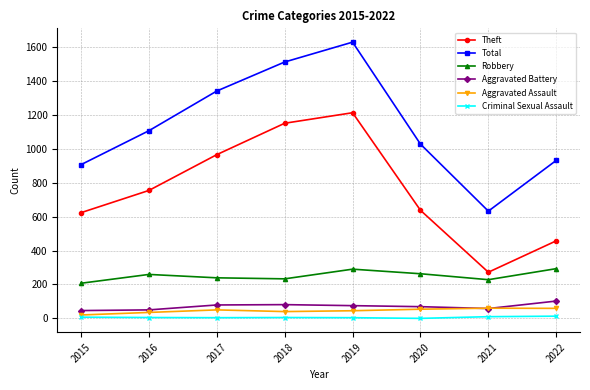

How many interior local peaks does the Total series have?

1